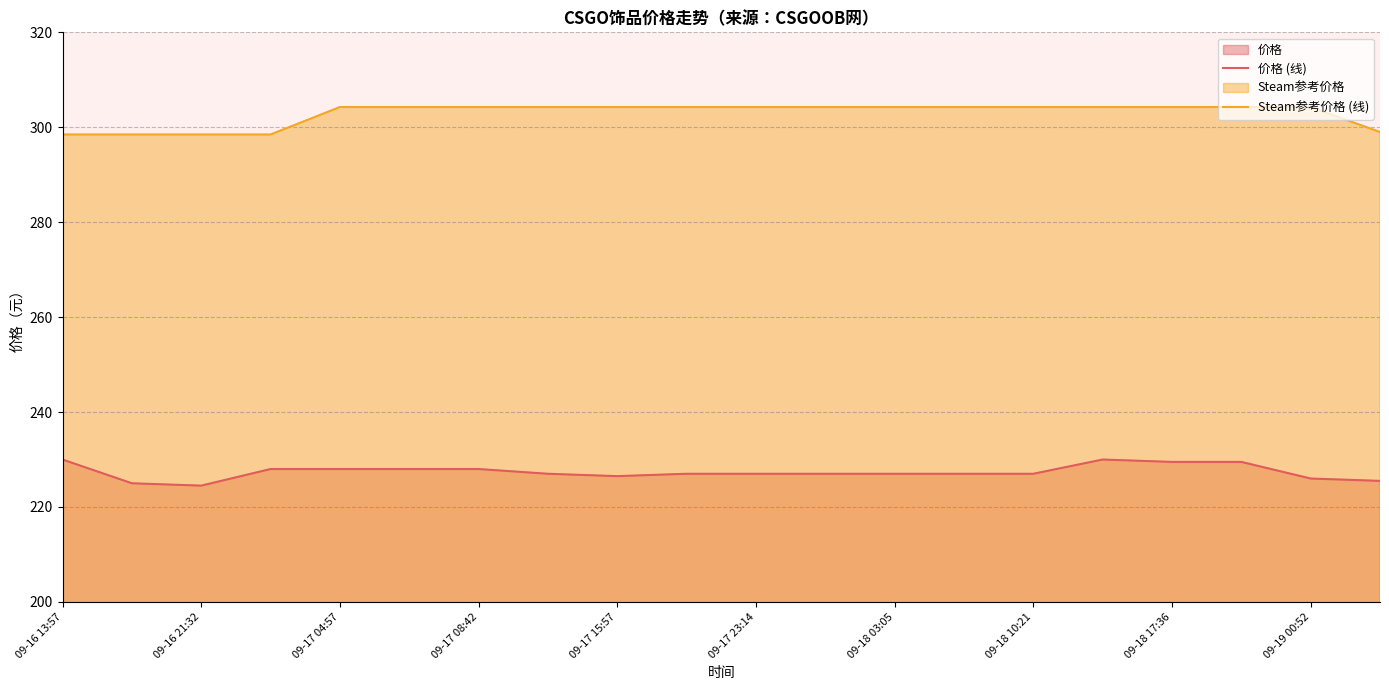

Rank the series at 09-17 04:57 from highest to lowest value.

Steam参考价格 (线), 价格 (线)